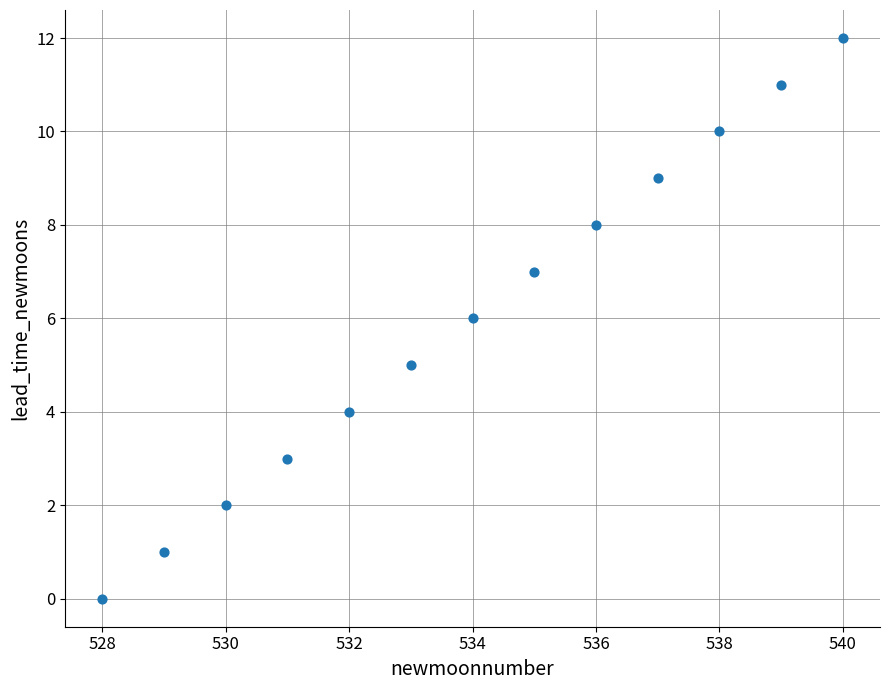

What is the range of Y values (max minus min)?

12